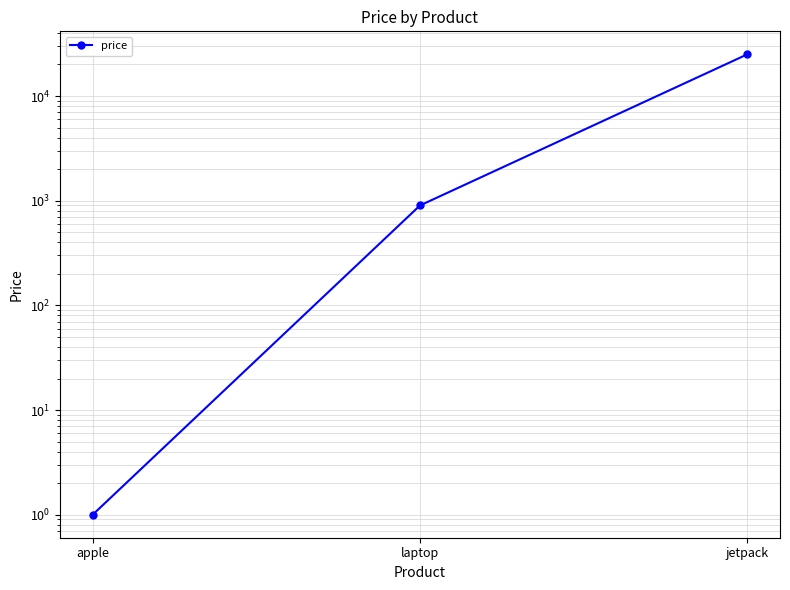

Where is the data nearest to the value 12500?

laptop